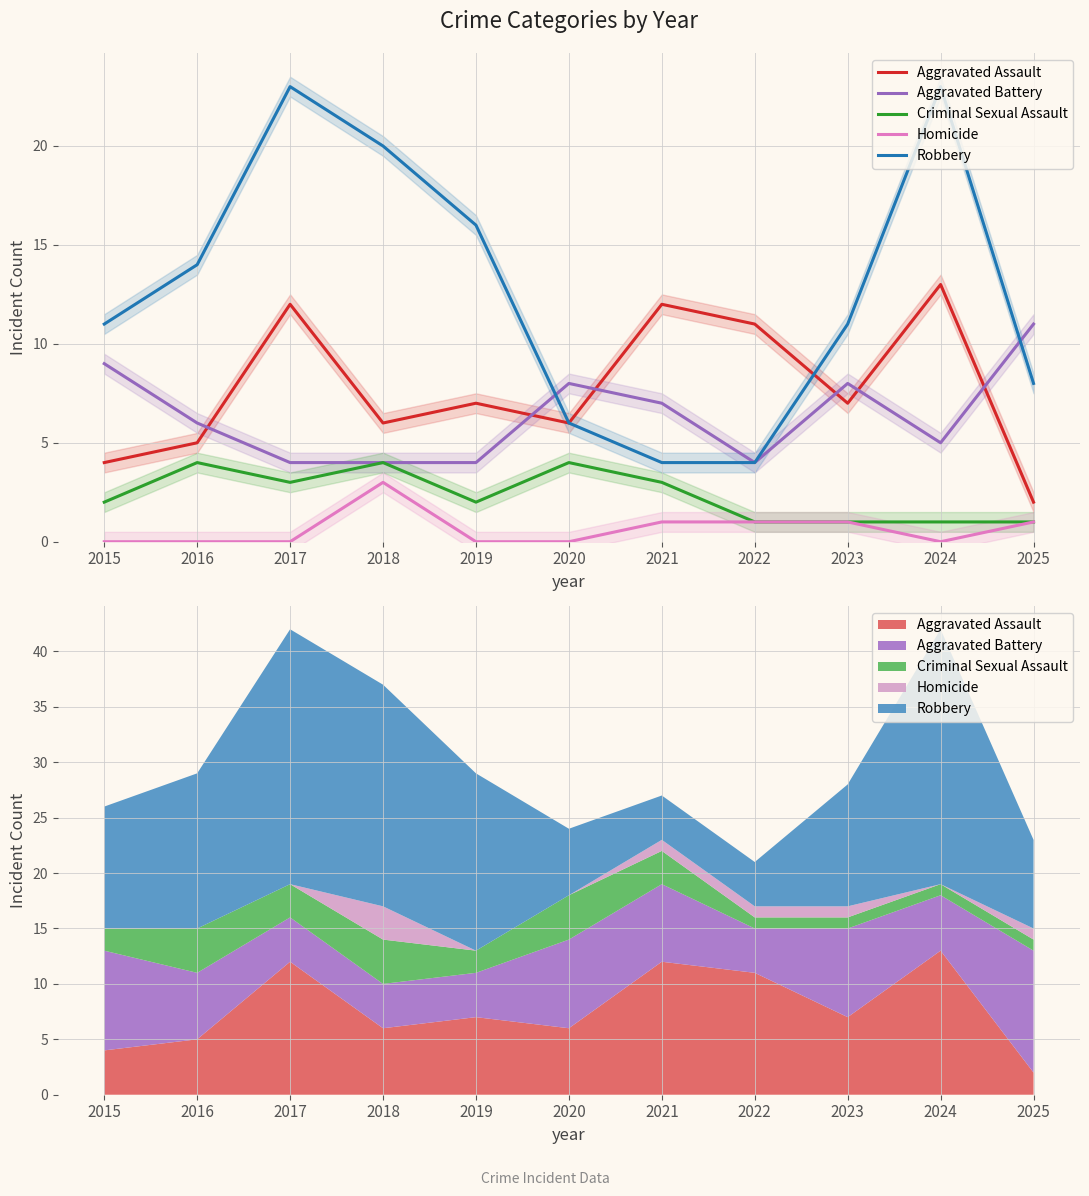

Reading left to right, extract all data points from this chart.

Aggravated Assault: 2015=4	2016=5	2017=12	2018=6	2019=7	2020=6	2021=12	2022=11	2023=7	2024=13	2025=2
Aggravated Battery: 2015=9	2016=6	2017=4	2018=4	2019=4	2020=8	2021=7	2022=4	2023=8	2024=5	2025=11
Criminal Sexual Assault: 2015=2	2016=4	2017=3	2018=4	2019=2	2020=4	2021=3	2022=1	2023=1	2024=1	2025=1
Homicide: 2015=0	2016=0	2017=0	2018=3	2019=0	2020=0	2021=1	2022=1	2023=1	2024=0	2025=1
Robbery: 2015=11	2016=14	2017=23	2018=20	2019=16	2020=6	2021=4	2022=4	2023=11	2024=23	2025=8